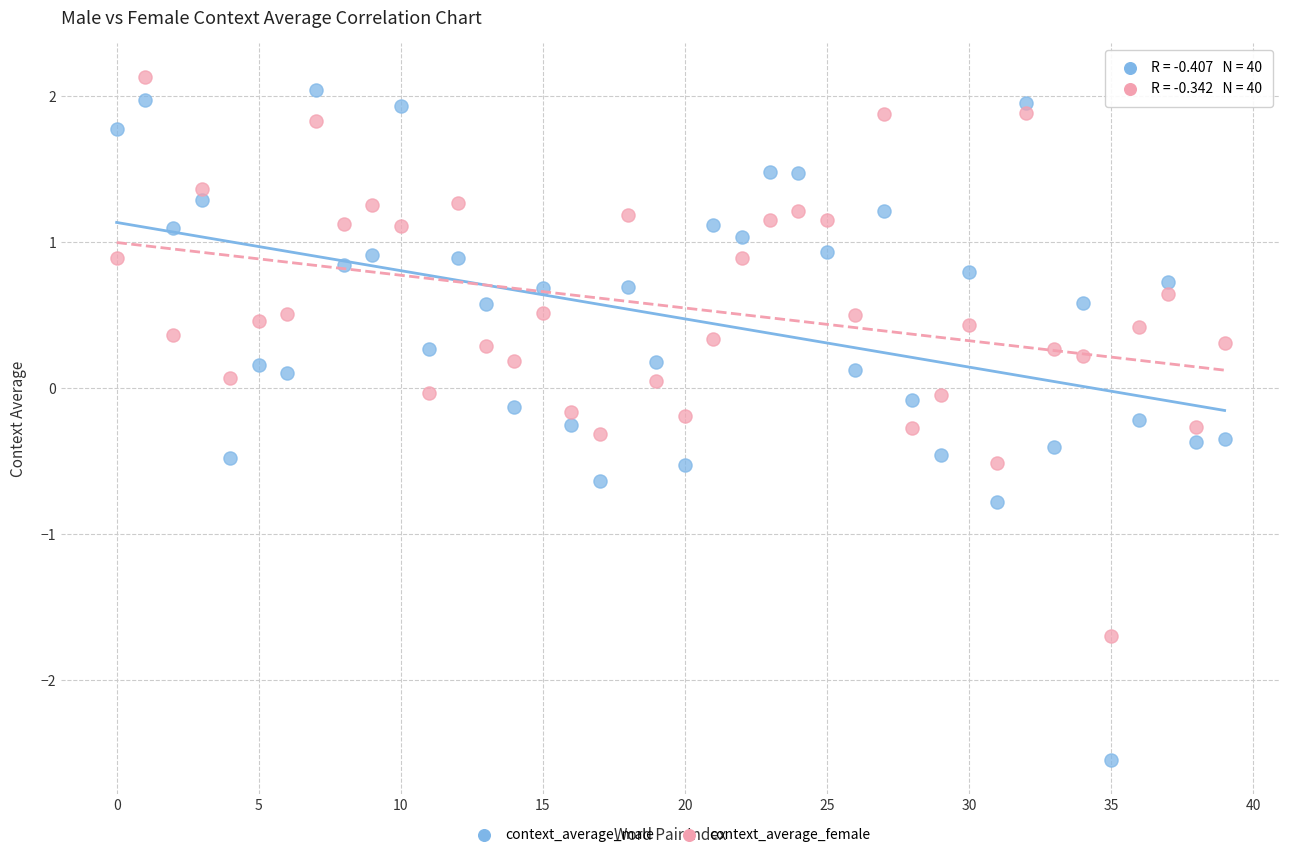

Which series reaches the minimum Y coordinate?

context_average_male